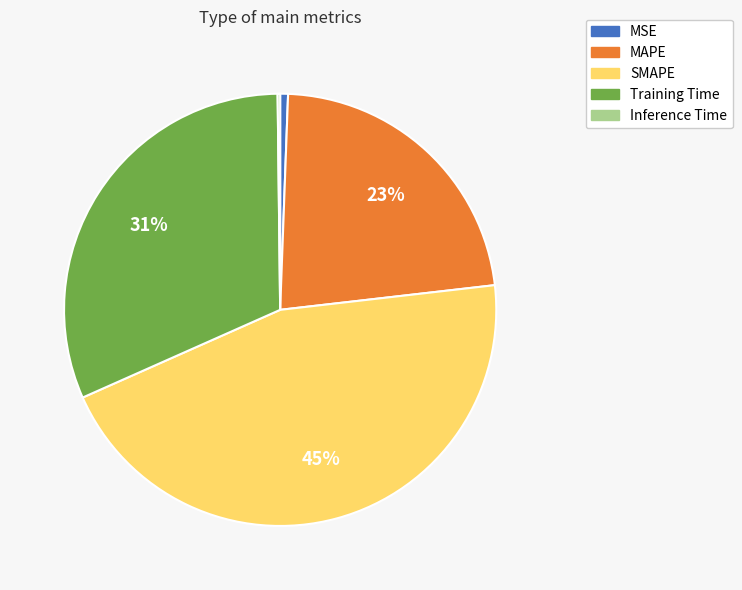

Is there any slice that represents more than half of the pie?

No